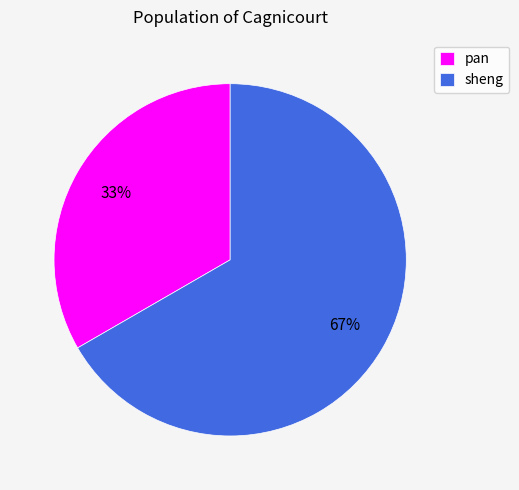

Rank the categories by value from lowest to highest.

pan, sheng